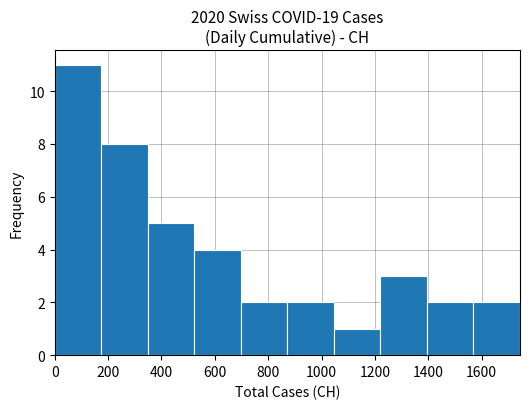

Over which range of the x-axis is the bar tallest?

0 to 180